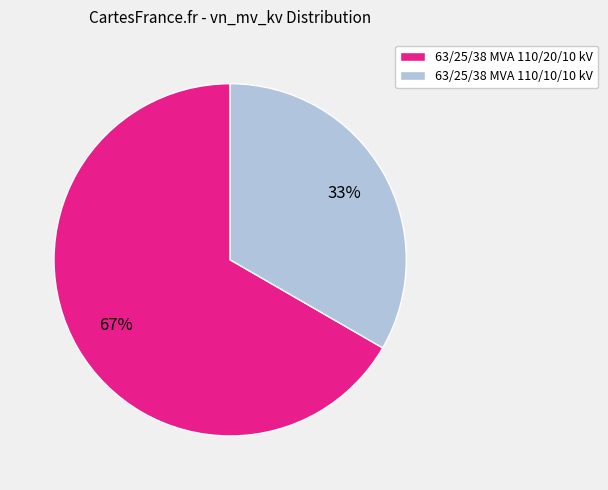

What is the ratio of the value at 63/25/38 MVA 110/20/10 kV to the value at 63/25/38 MVA 110/10/10 kV?

2.0